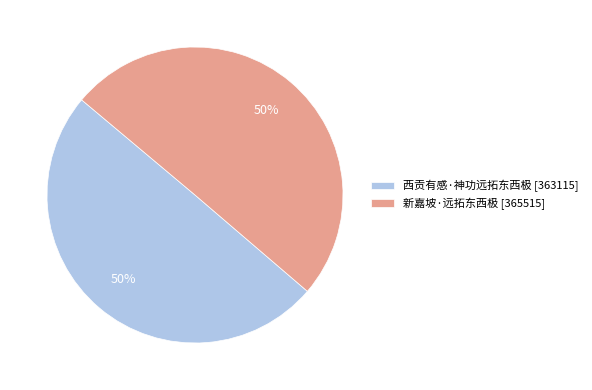

Is it true that 新嘉坡·远拓东西极 is 50% of the pie?

True